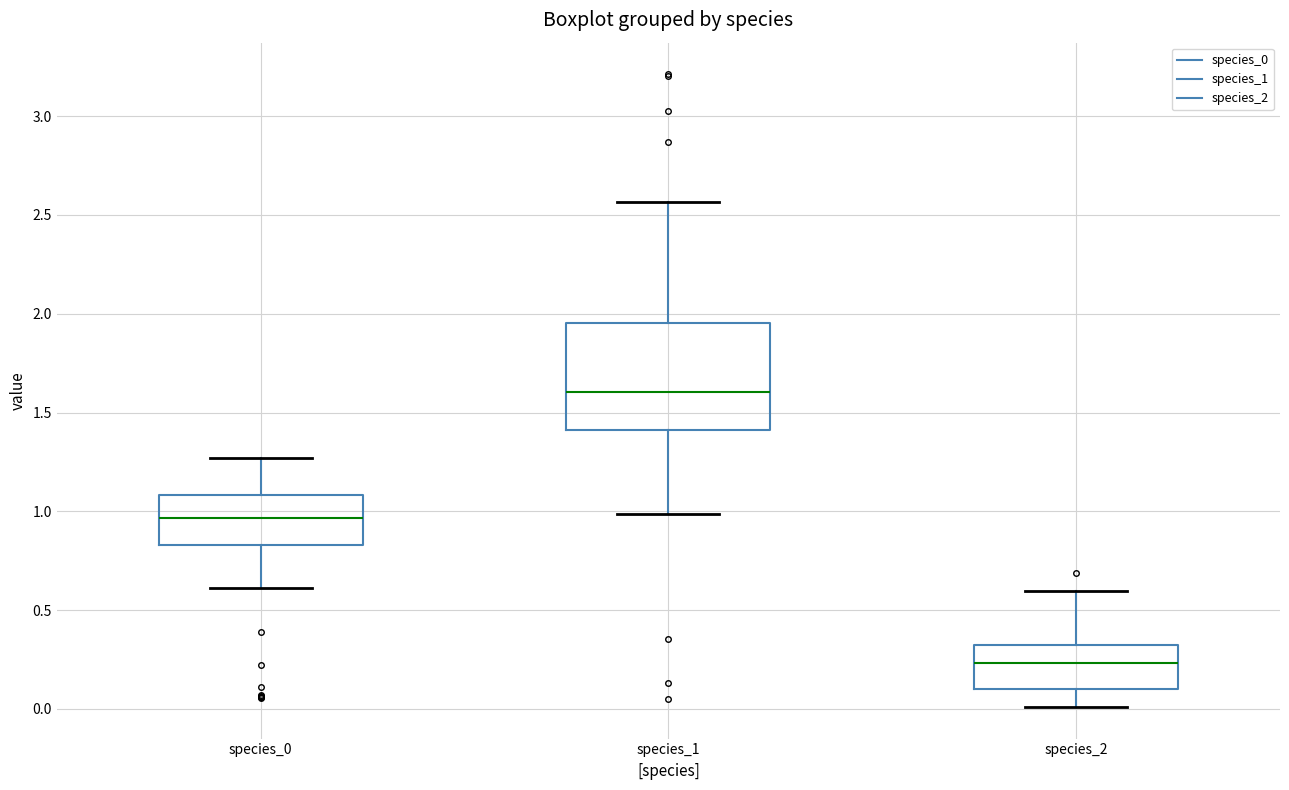

Reading left to right, read every box against the y-axis: the position of its median line, the range the box covers, and the ends of its whiskers. The values are not printed on the chart, so give them approximately, as read against the axis.

species_0: median 0.95, box 0.85 to 1.10, whiskers 0.60 to 1.25
species_1: median 1.60, box 1.40 to 1.95, whiskers 1.00 to 2.55
species_2: median 0.25, box 0.10 to 0.30, whiskers 0.00 to 0.60